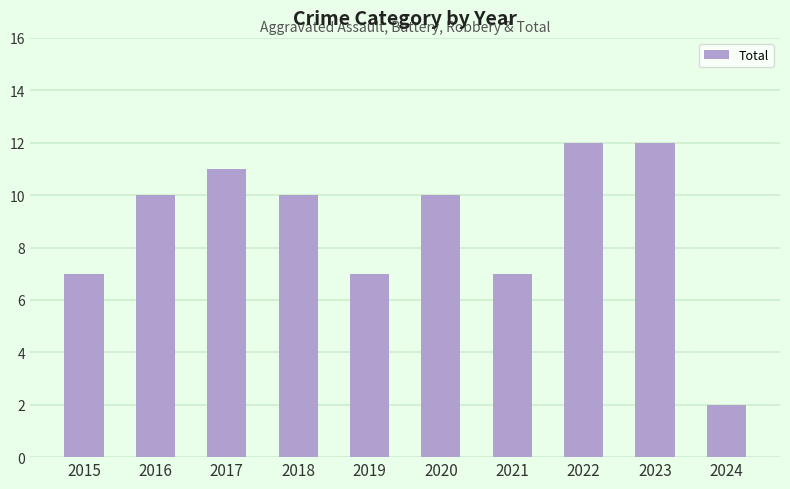

What is the value of the 8th bar from the left?

12